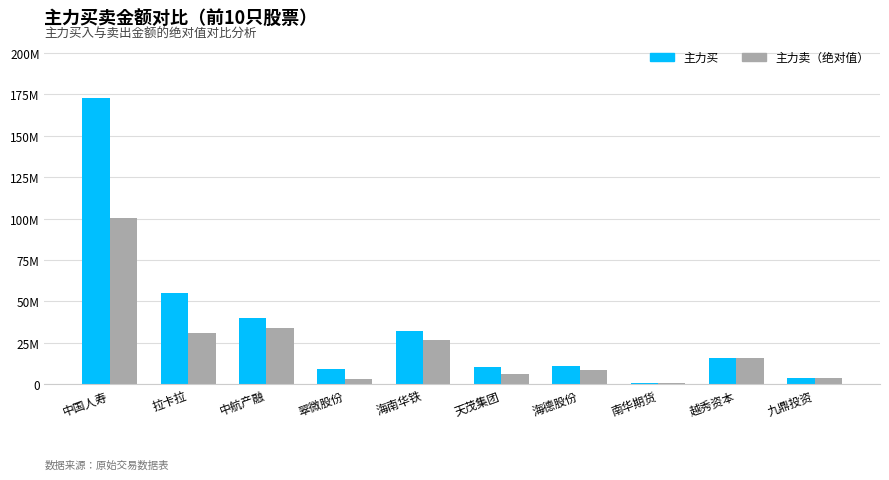

What position from the right is 南华期货?

3